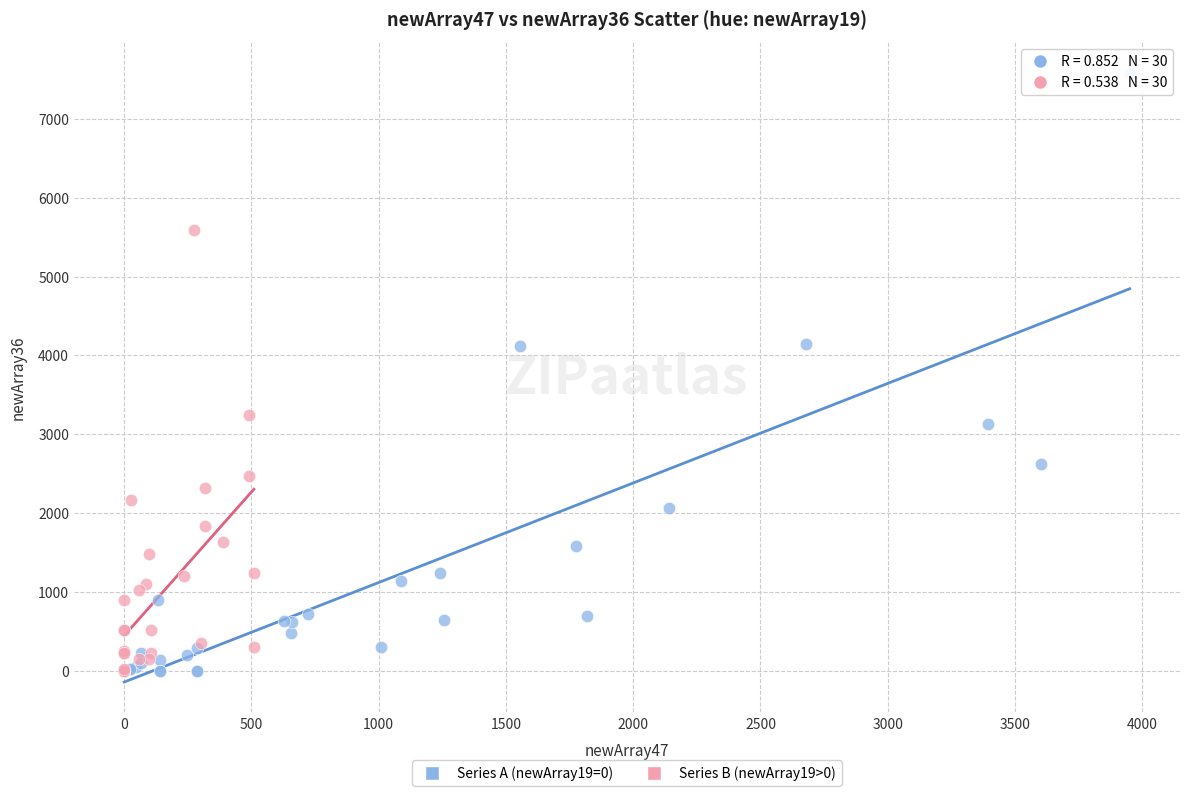

Which series reaches the maximum Y coordinate?

Series A (newArray19=0)